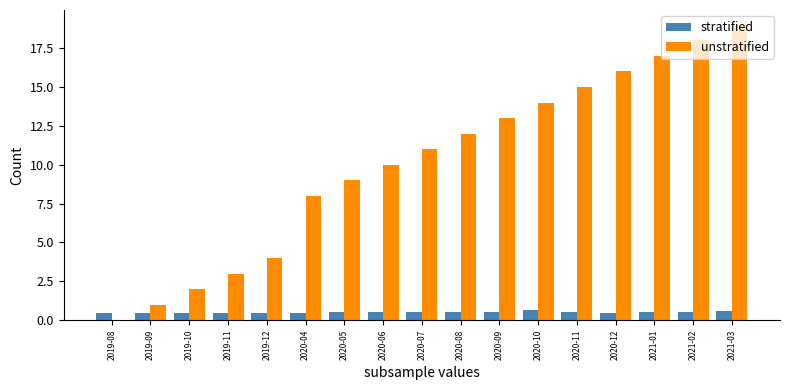

What is the maximum value for stratified?

0.7